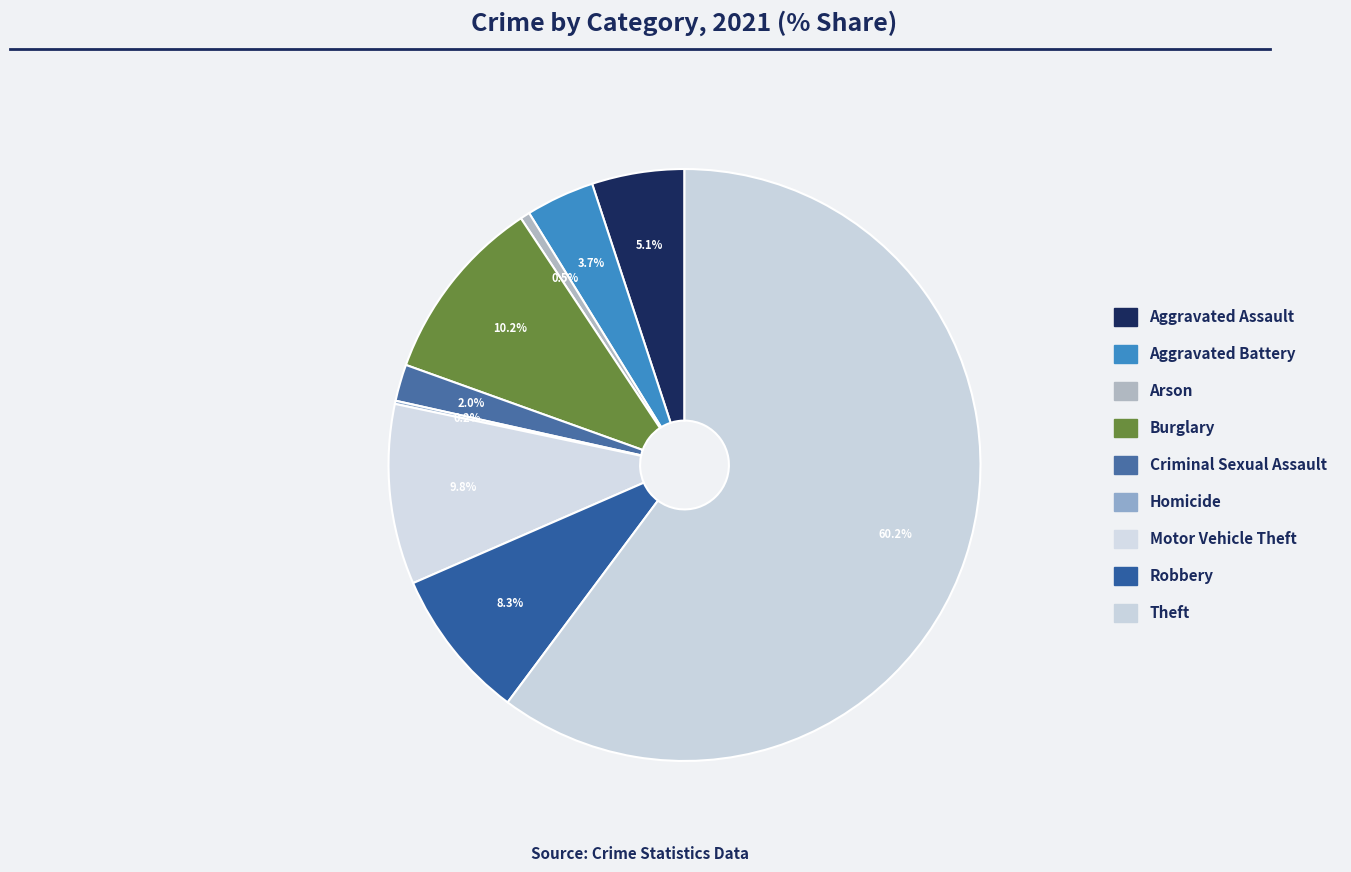

What is the smallest slice in the pie chart?

Homicide